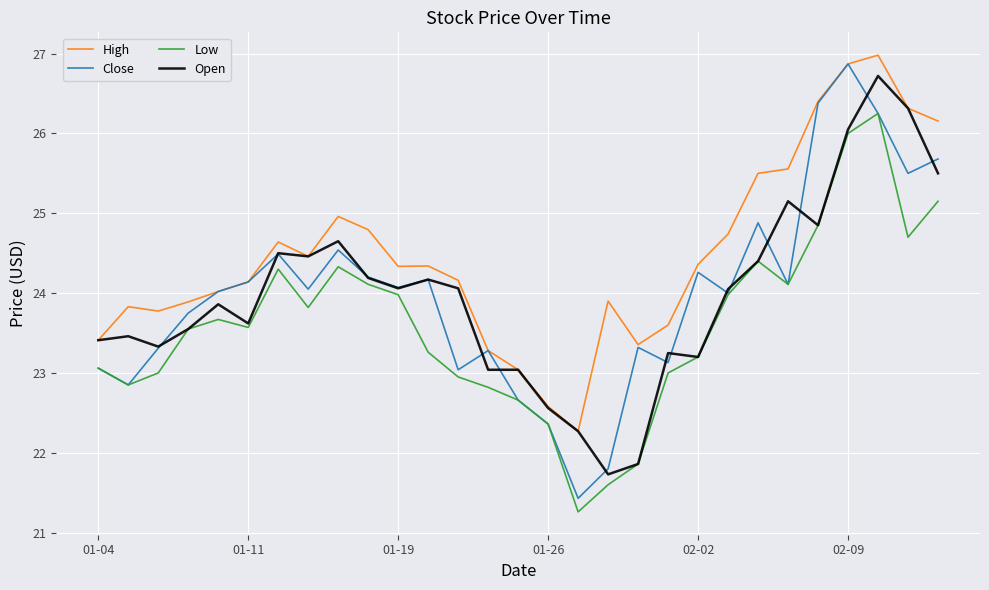

Does the chart have visible grid lines?

Yes